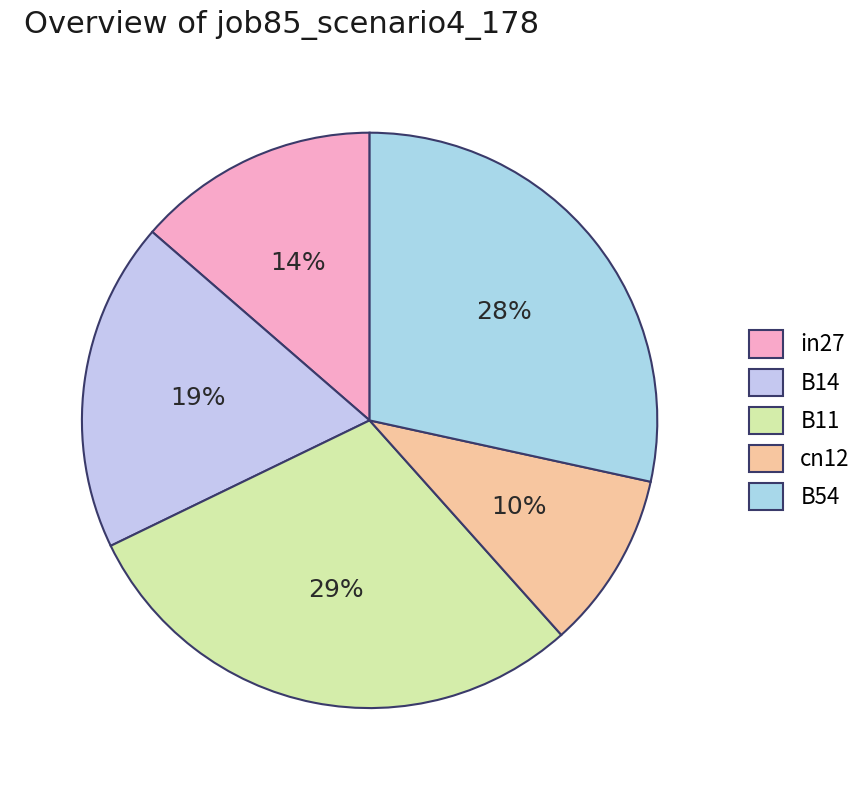

What is the total percentage of in27 and B54?

42.1%